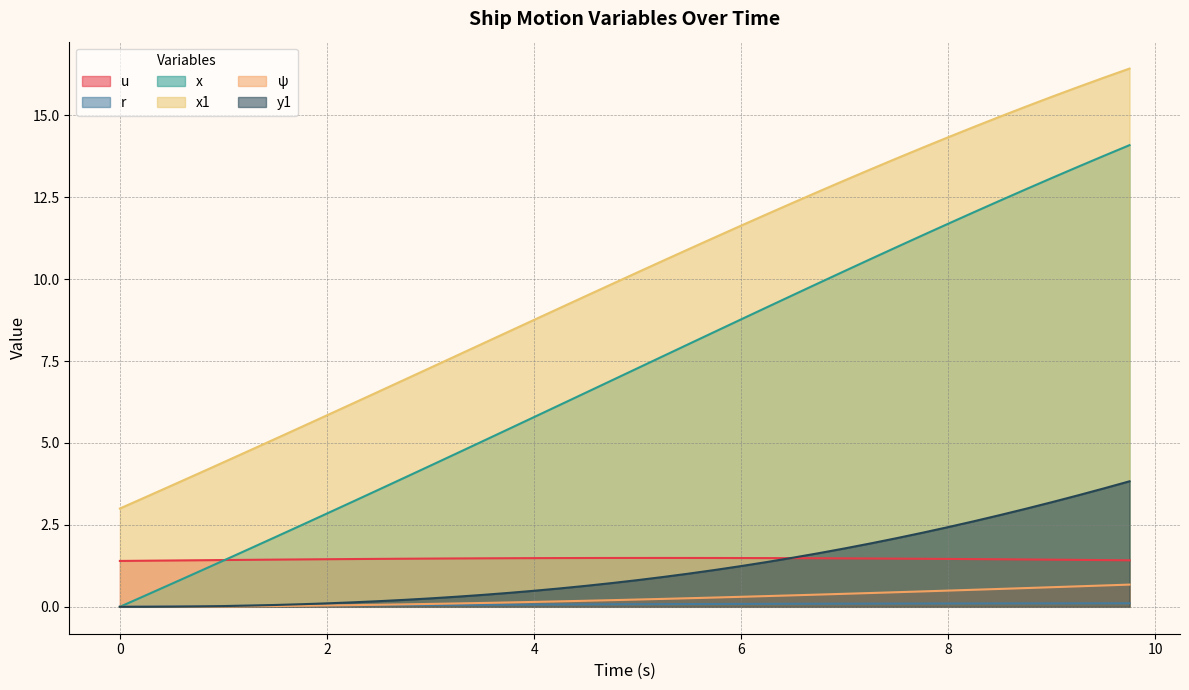

Which series has the largest total across all categories?

x1